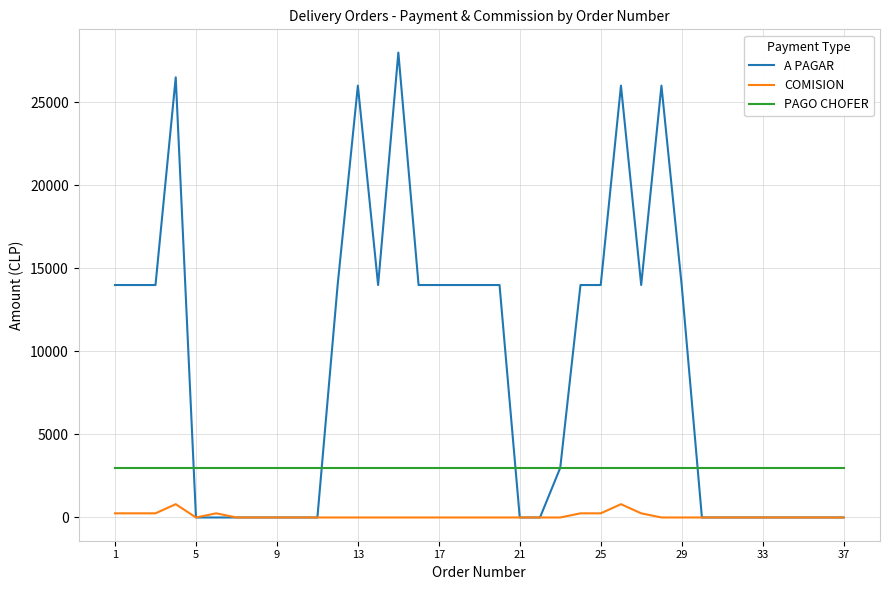

True or false: PAGO CHOFER and COMISION intersect in this chart.

False